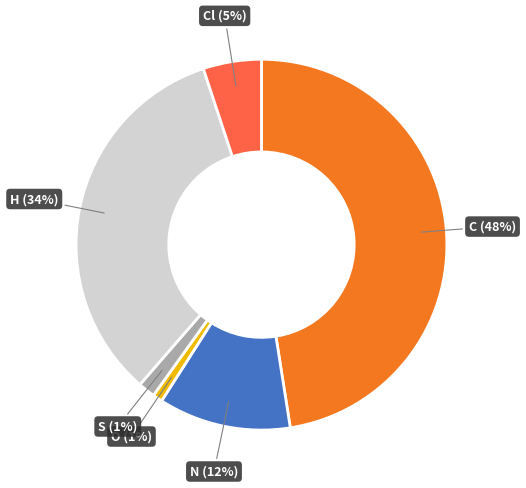

Count the number of slices in the pie.

6